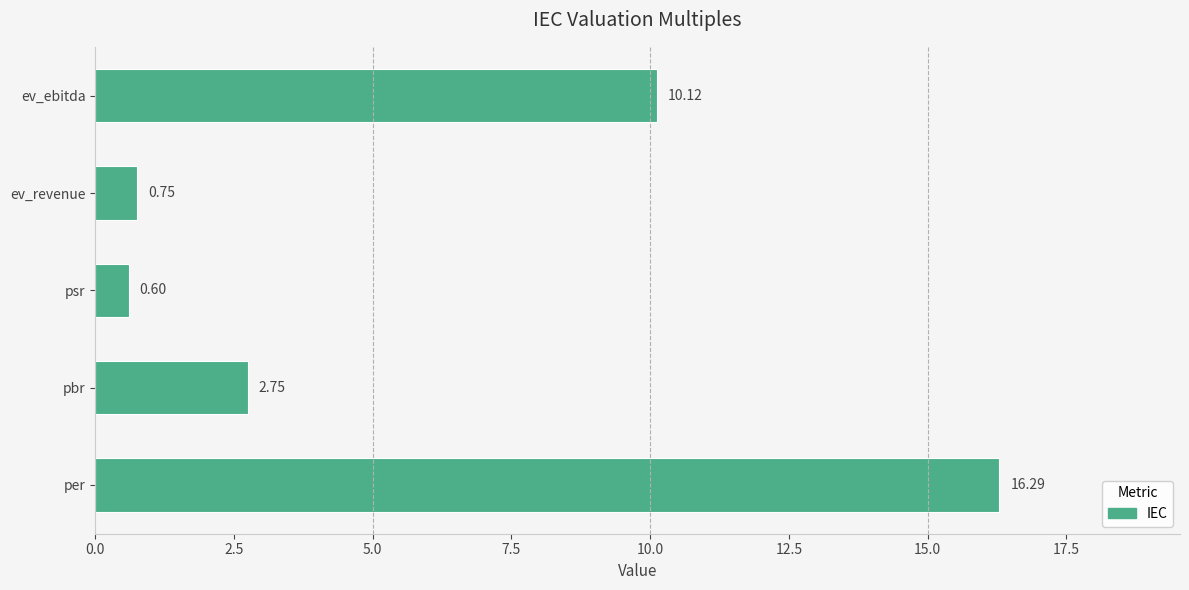

How many bars are there in total?

5